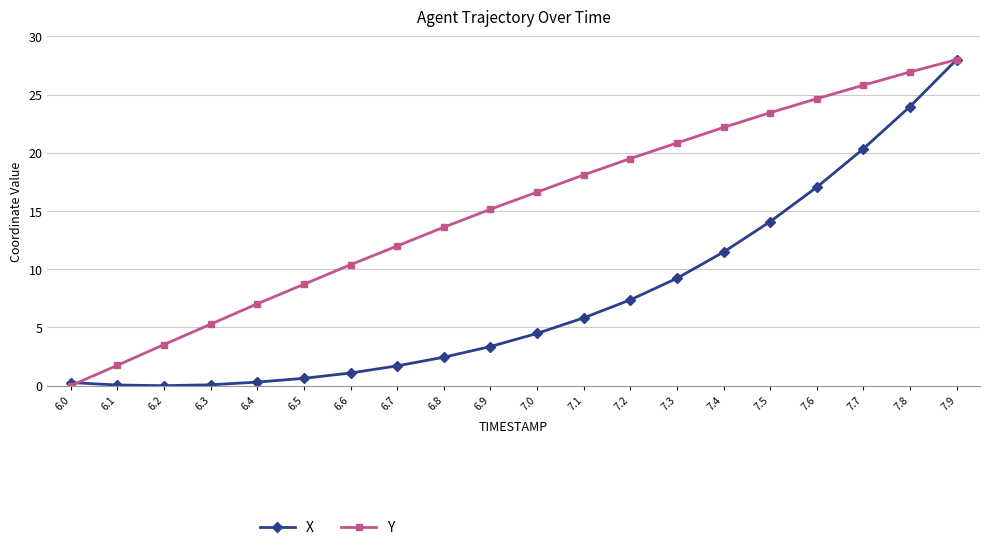

What is the approximate value of X at 6.5?

0.6